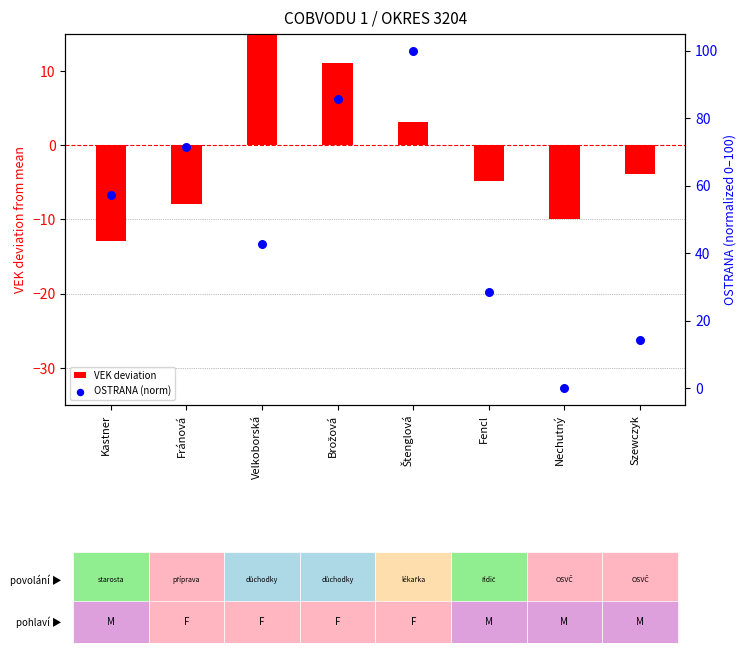

Which series reaches the minimum Y coordinate?

VEK deviation